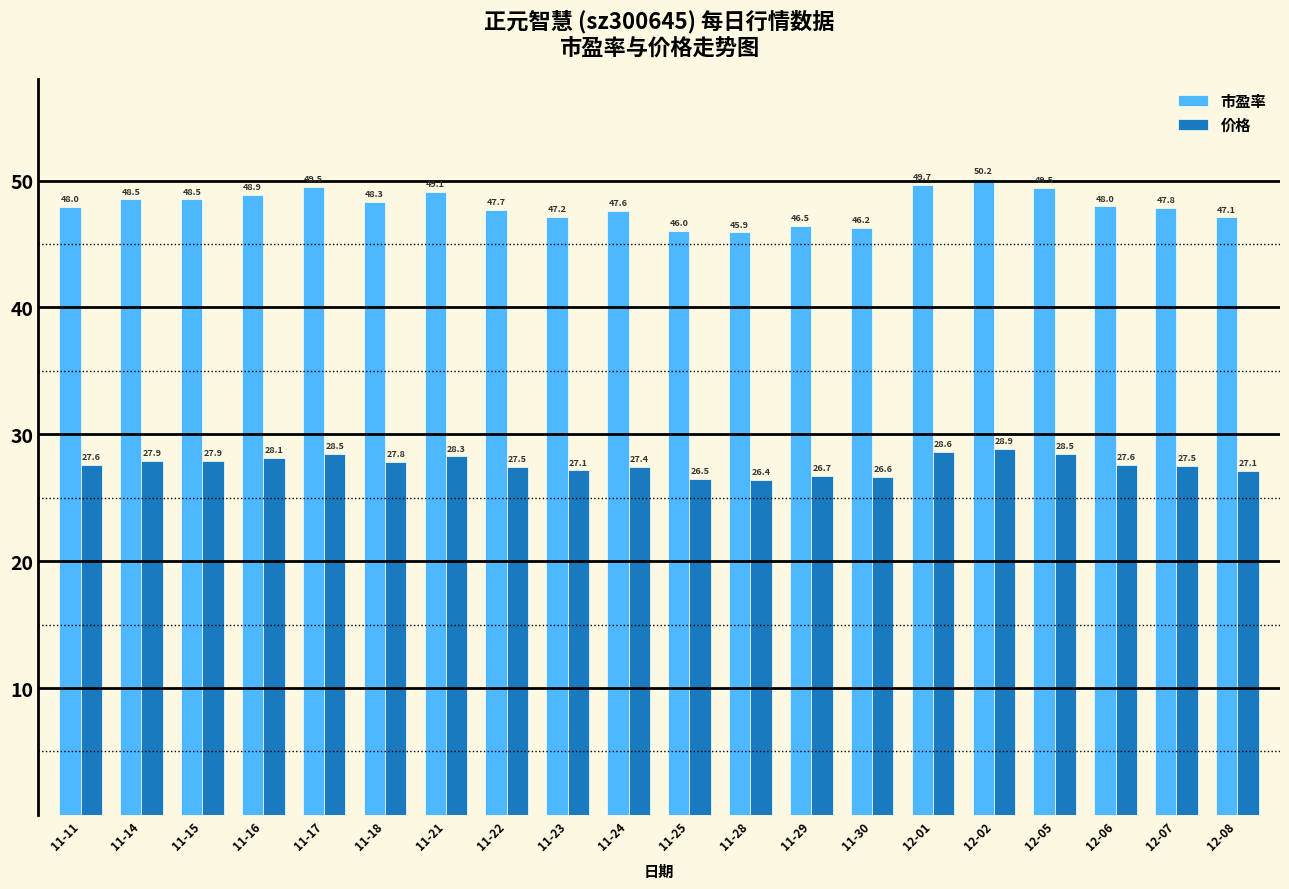

What is the average value of the 价格 series?

27.6